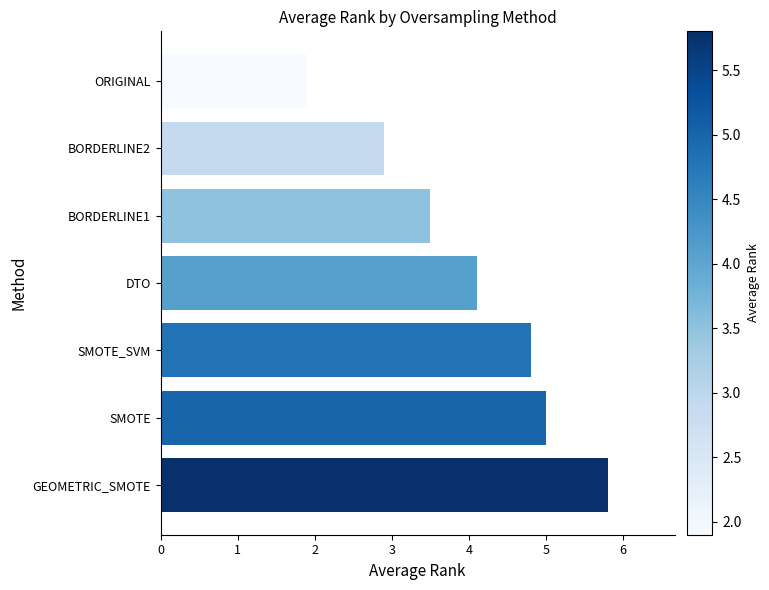

Reading bottom to top, list all the values displayed in this chart.

5.8	5.0	4.8	4.1	3.5	2.9	1.9